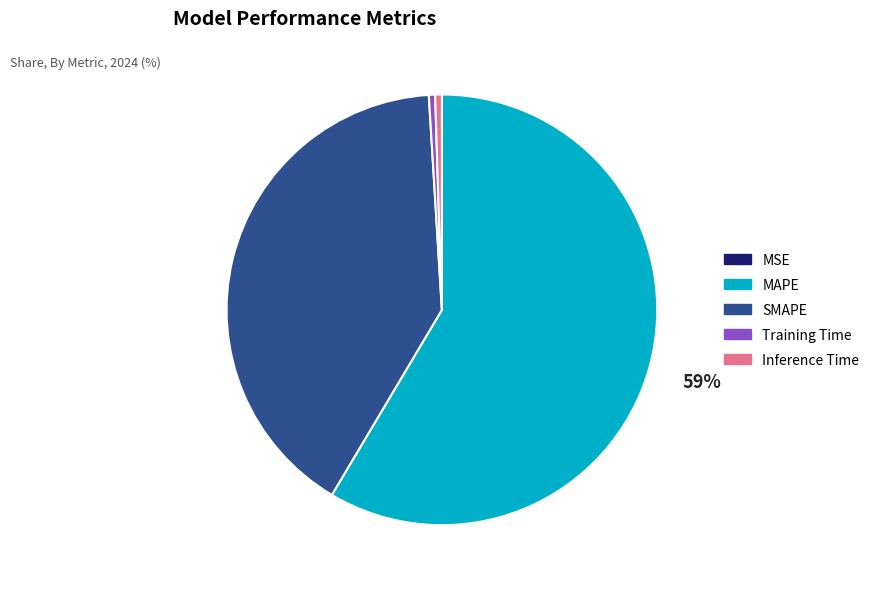

To the nearest percent, what is the average slice percentage?

20%